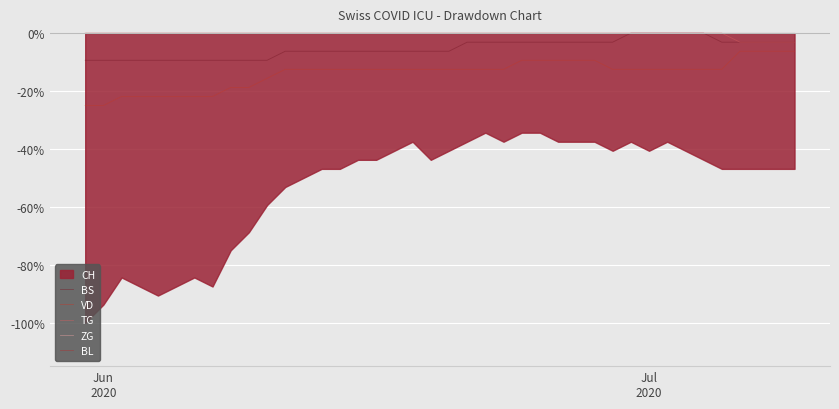

Which category has the highest value in the TG series?

Jun
2020